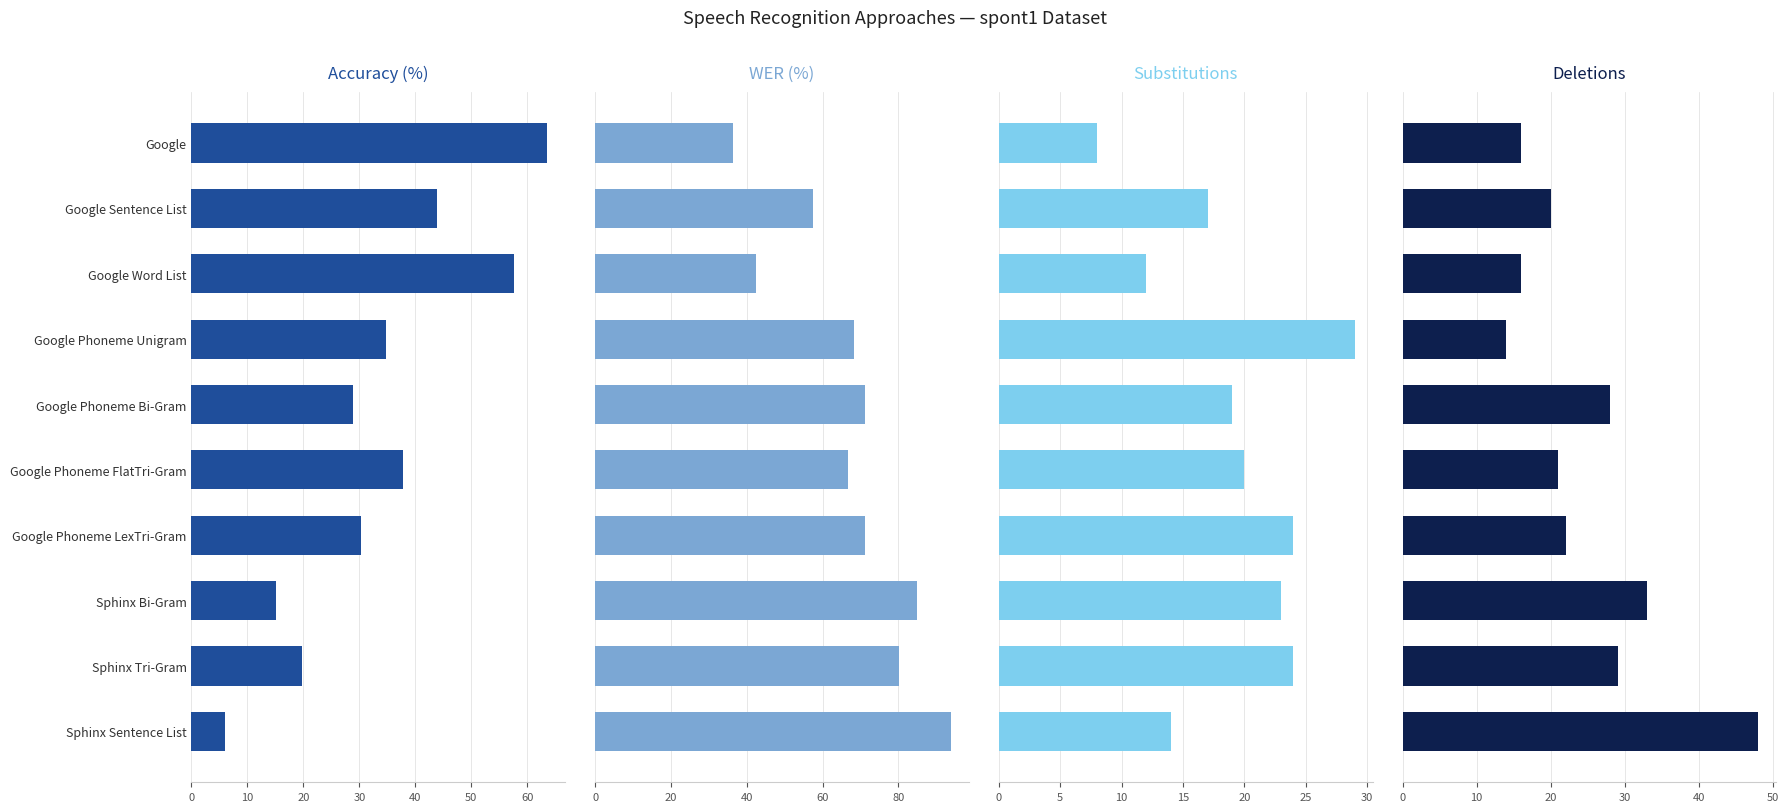

What is the approximate value of WER at Google Phoneme FlatTri-Gram?

66.7